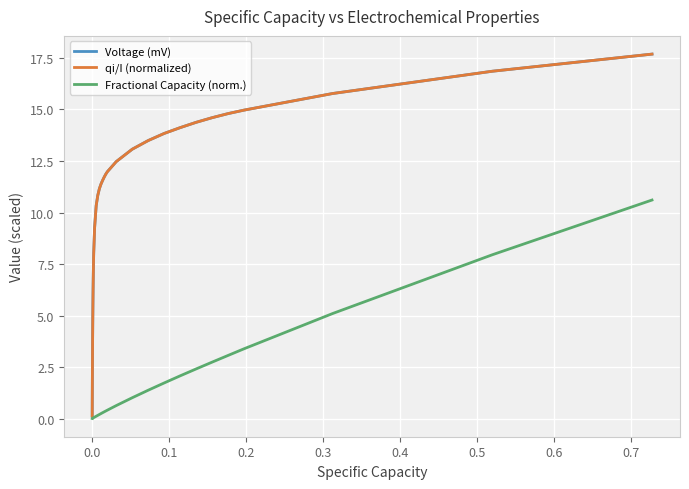

Which series has the largest range (max minus min)?

qi/I (normalized)